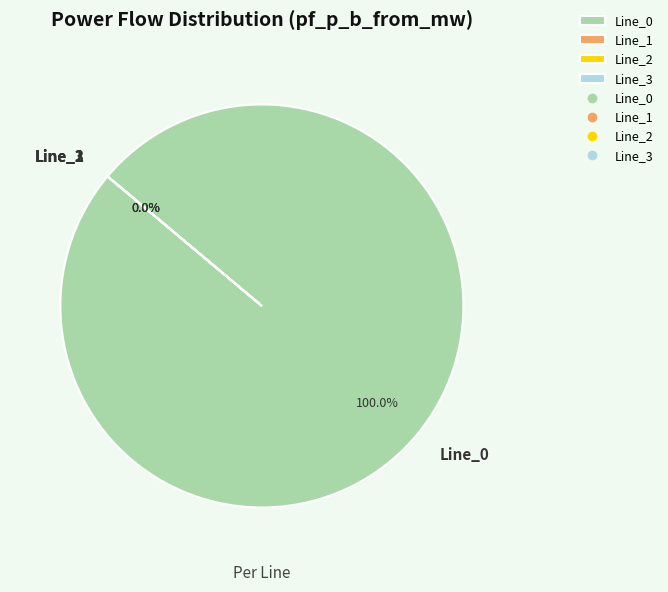

What is the total percentage of Line_3 and Line_0?

100.0%